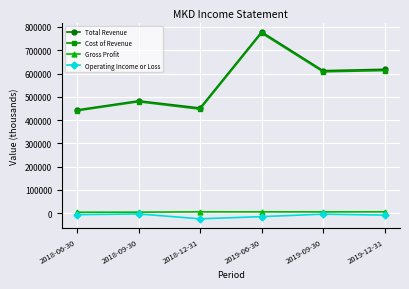

What is the value of the Gross Profit point at the 5th from the left?

4900